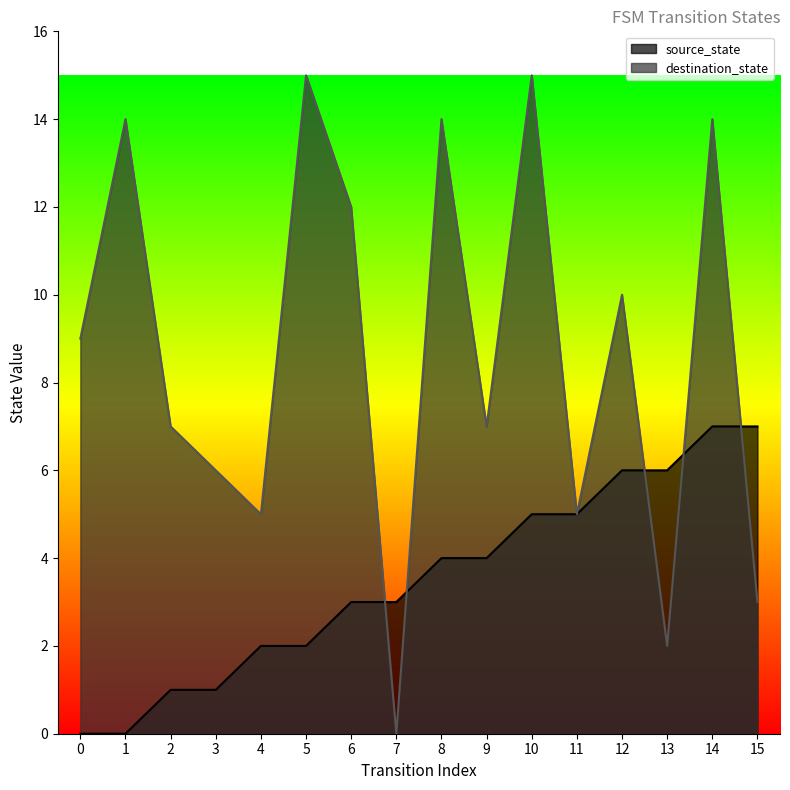

What are all the series names shown in the legend?

source_state, destination_state